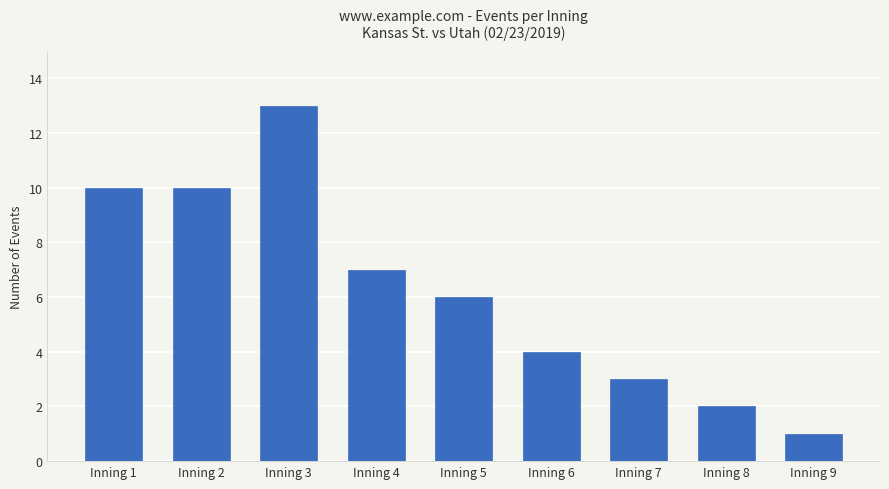

Where does the data first go above 6?

Inning 1